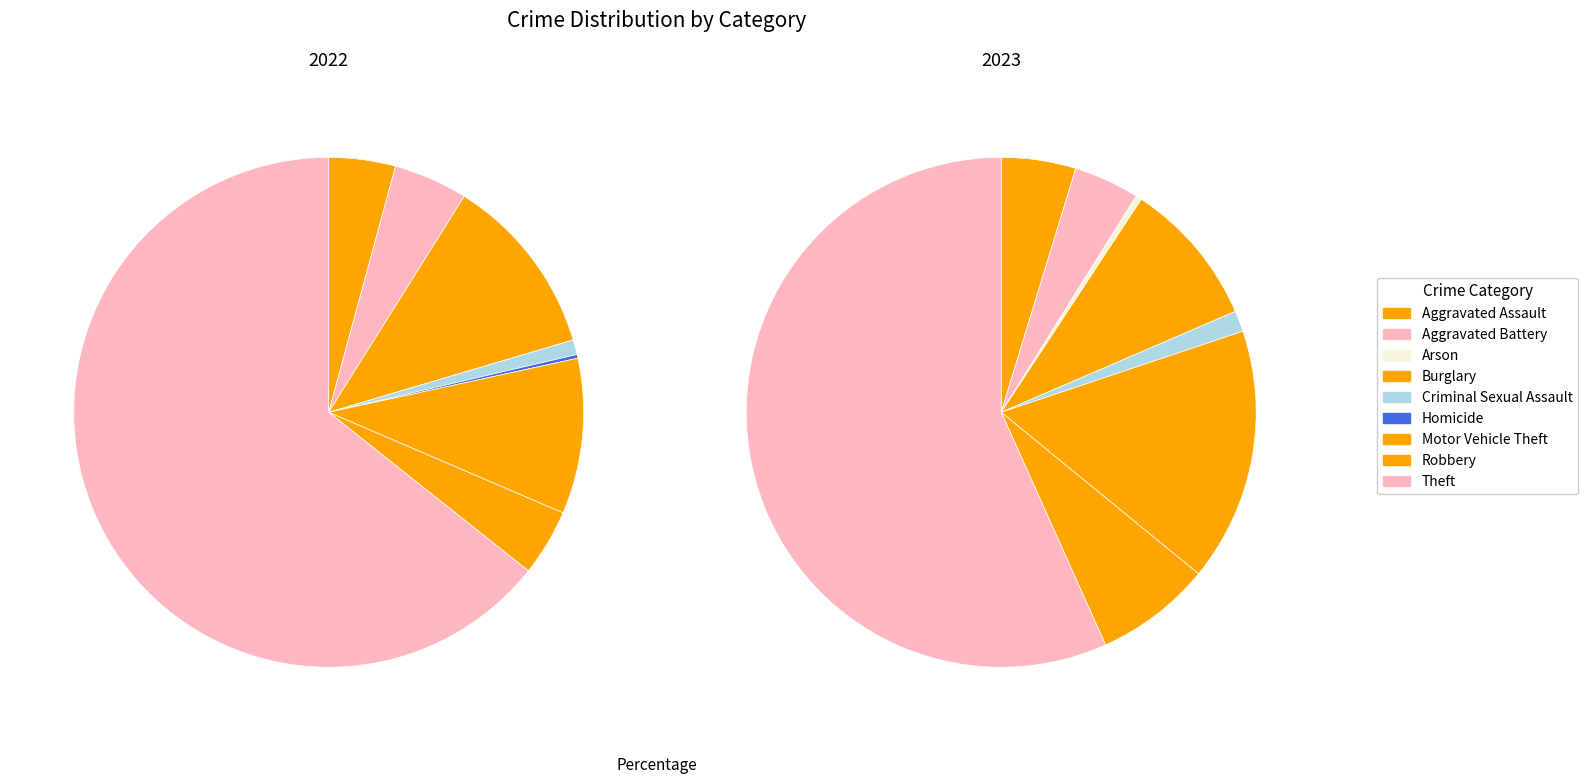

The 6 slice represents 1% of the pie. True or false?

False